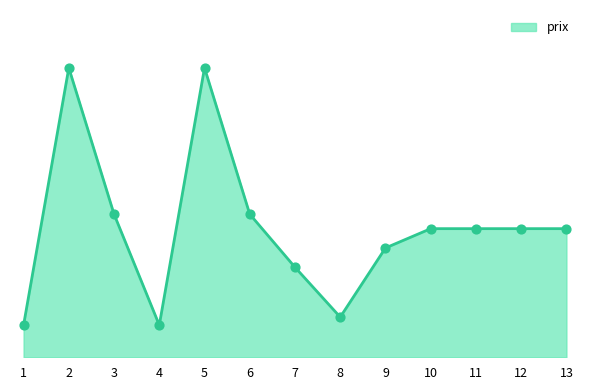

Approximately how many times larger is the value at 10 compared to 8?

3.2